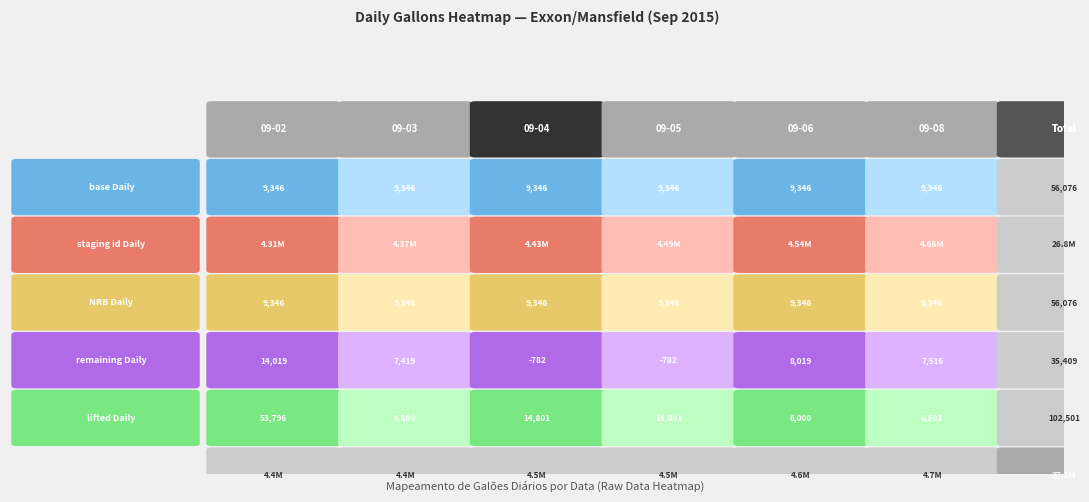

How many data points in 2015-09-06 are above 9346?

1